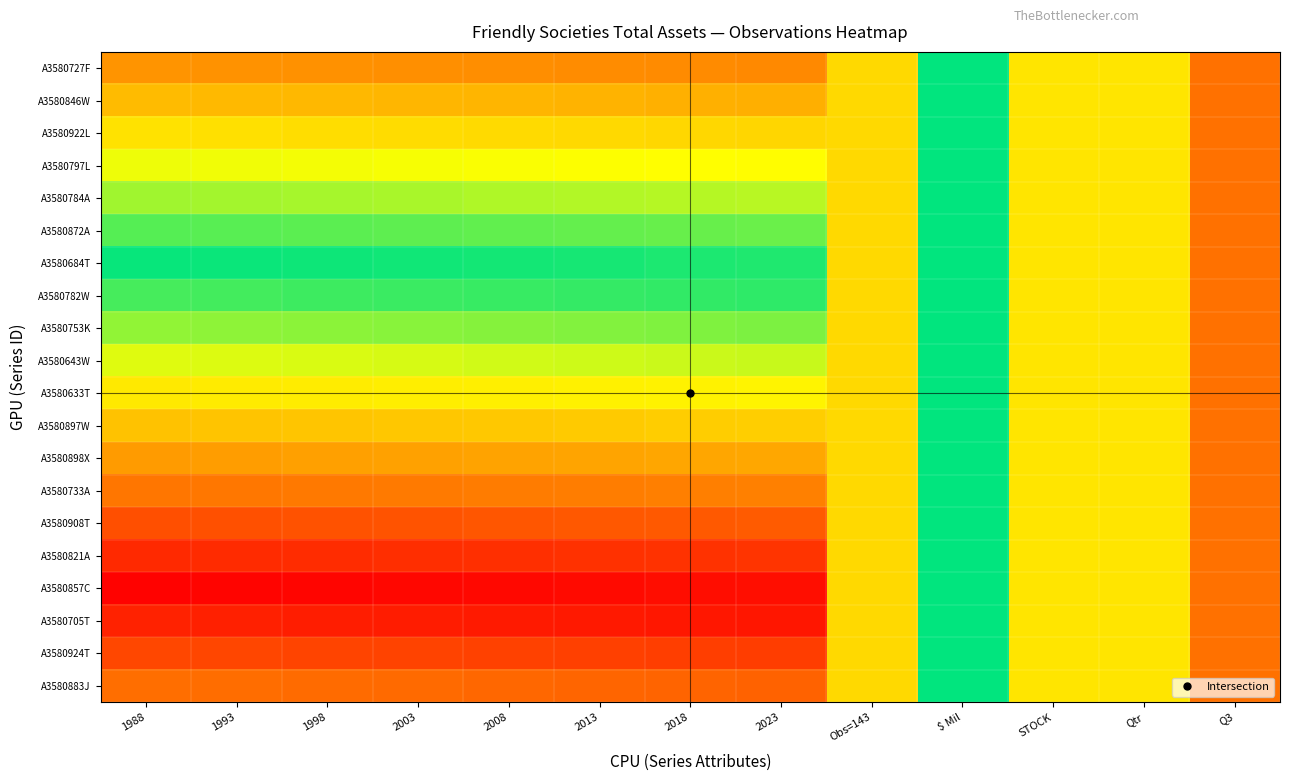

Rank the series by their maximum value, from lowest to highest.

A3580727F, A3580846W, A3580922L, A3580797L, A3580784A, A3580872A, A3580684T, A3580782W, A3580753K, A3580643W, A3580633T, A3580897W, A3580898X, A3580733A, A3580908T, A3580821A, A3580857C, A3580705T, A3580924T, A3580883J